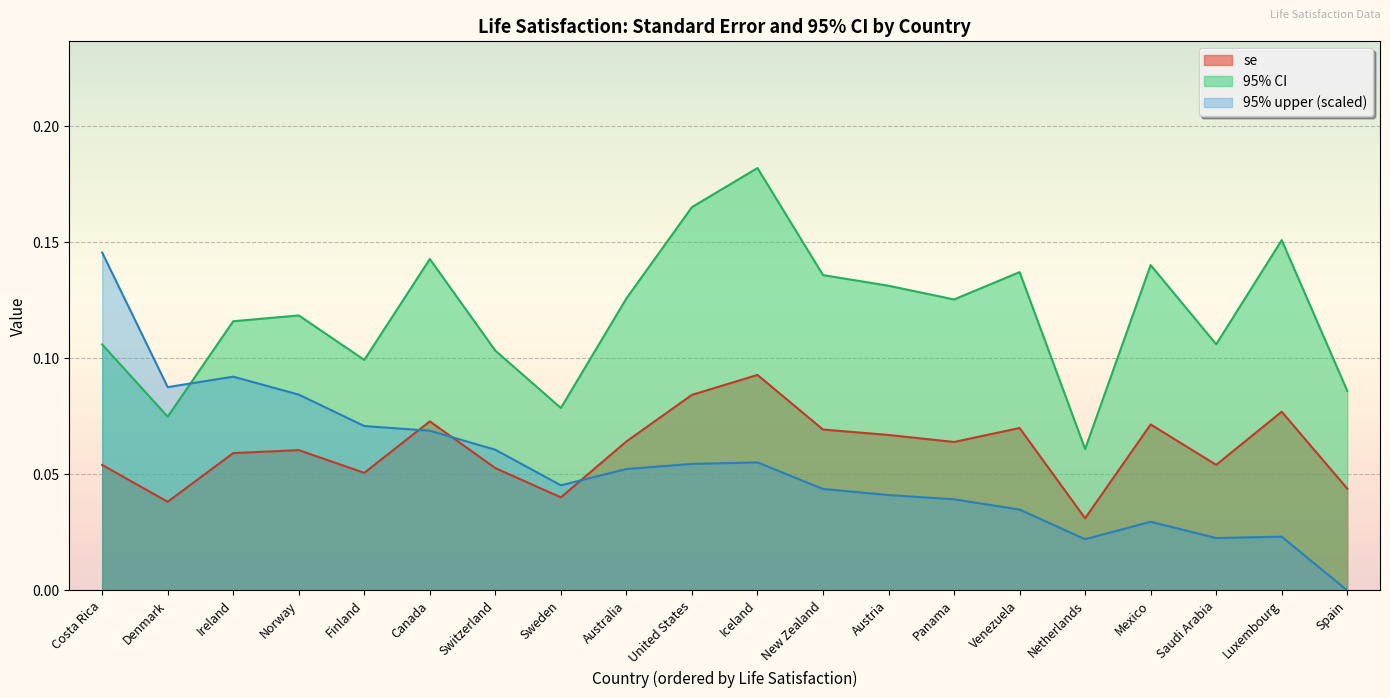

What is the sum of all se values?

1.2